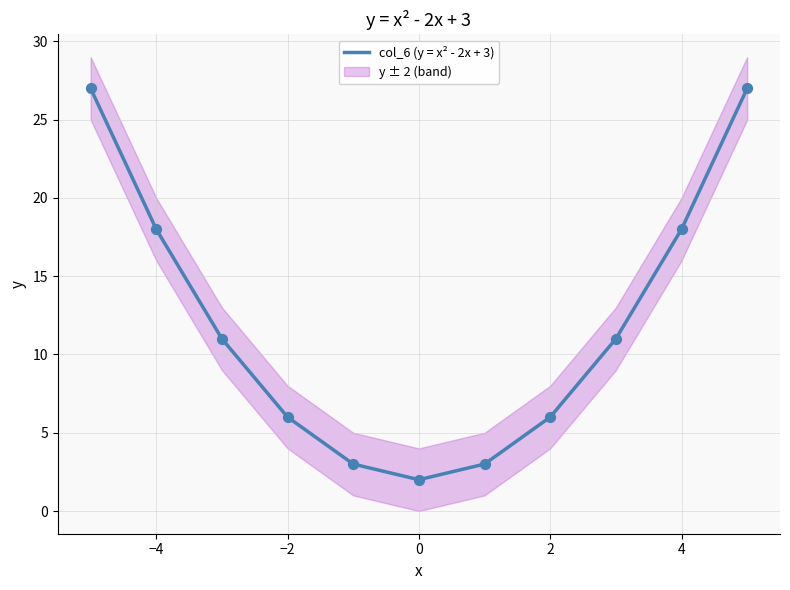

True or false: col_6 (y = x² - 2x + 3) has a value of 18 at 4.

True